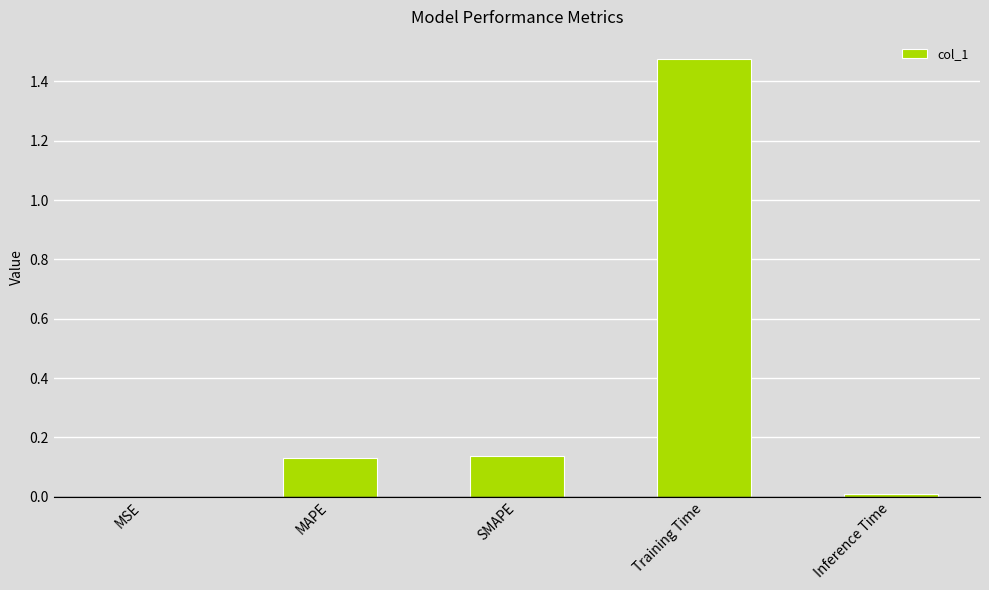

Which label corresponds to the largest value in the chart?

Training Time